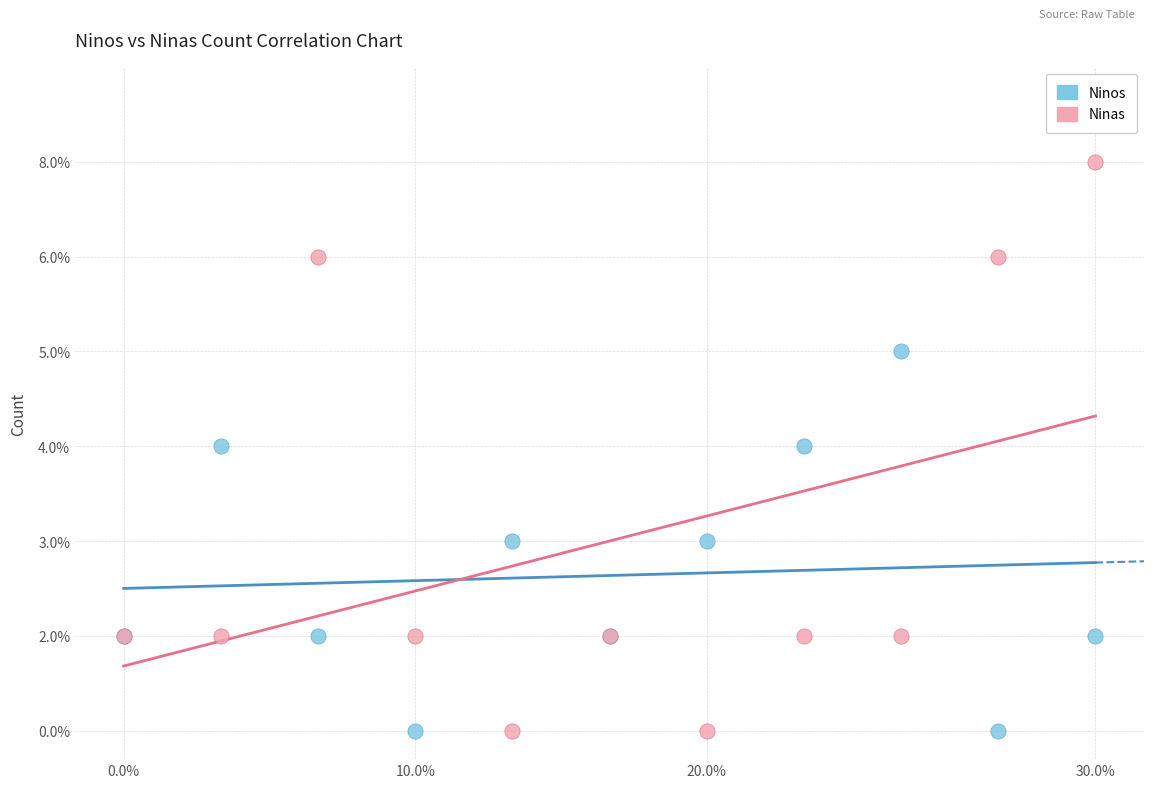

Which series reaches the maximum Y coordinate?

Ninas